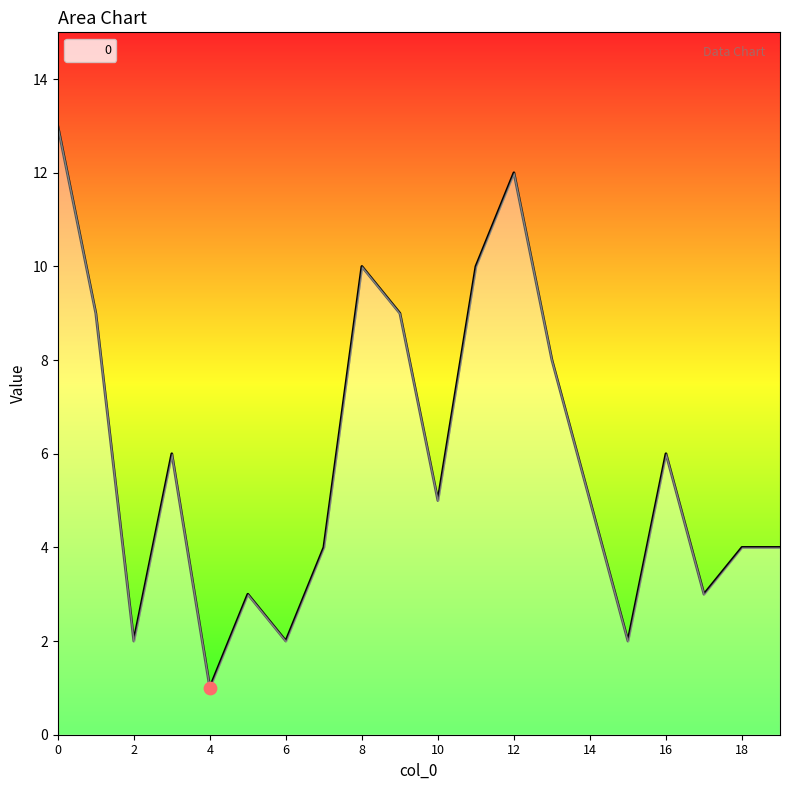

What is the difference between the maximum and minimum values?

12